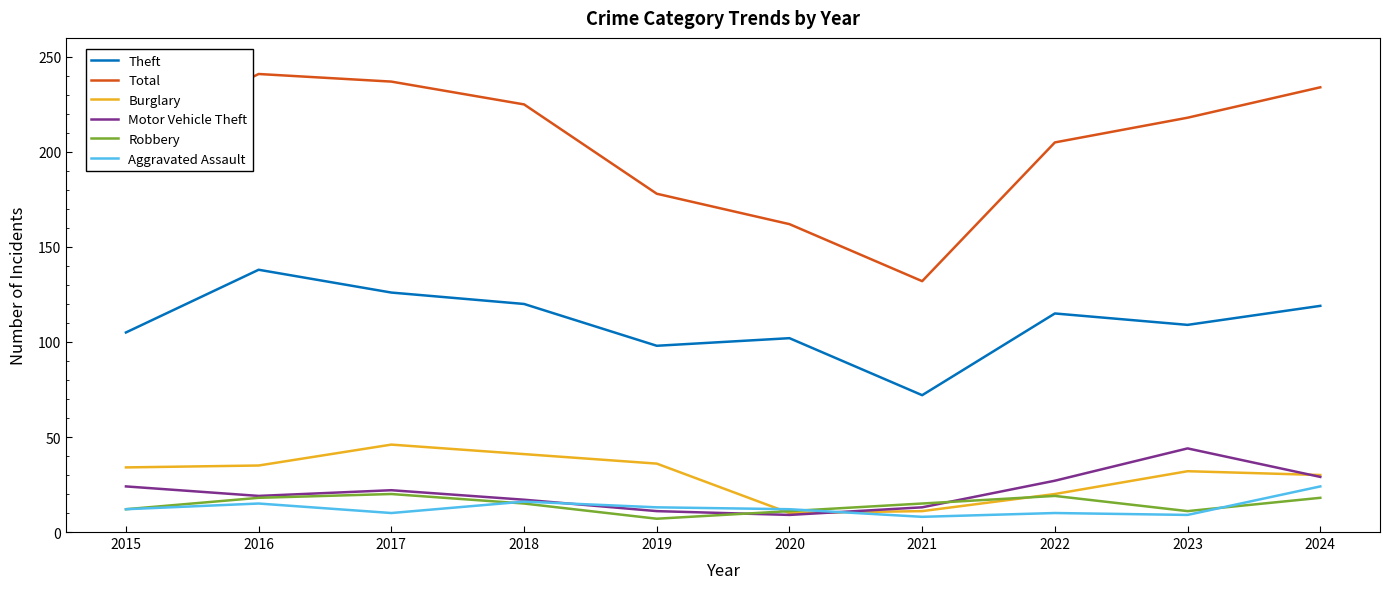

What is the difference between the maximum and minimum values in the Motor Vehicle Theft series?

35